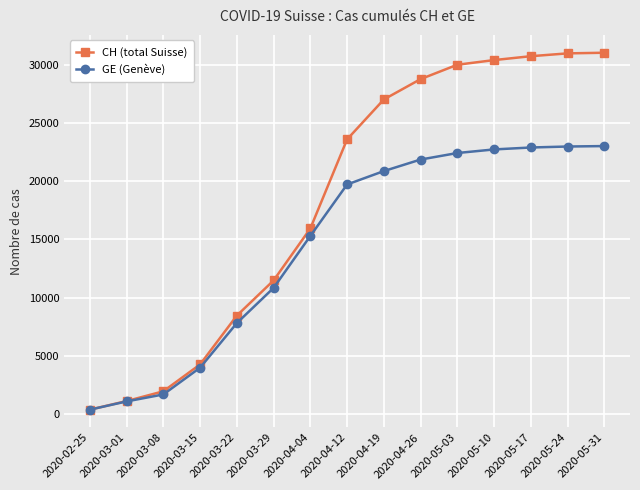

Which series changed the most between 2020-04-12 and 2020-05-24?

CH (total Suisse)